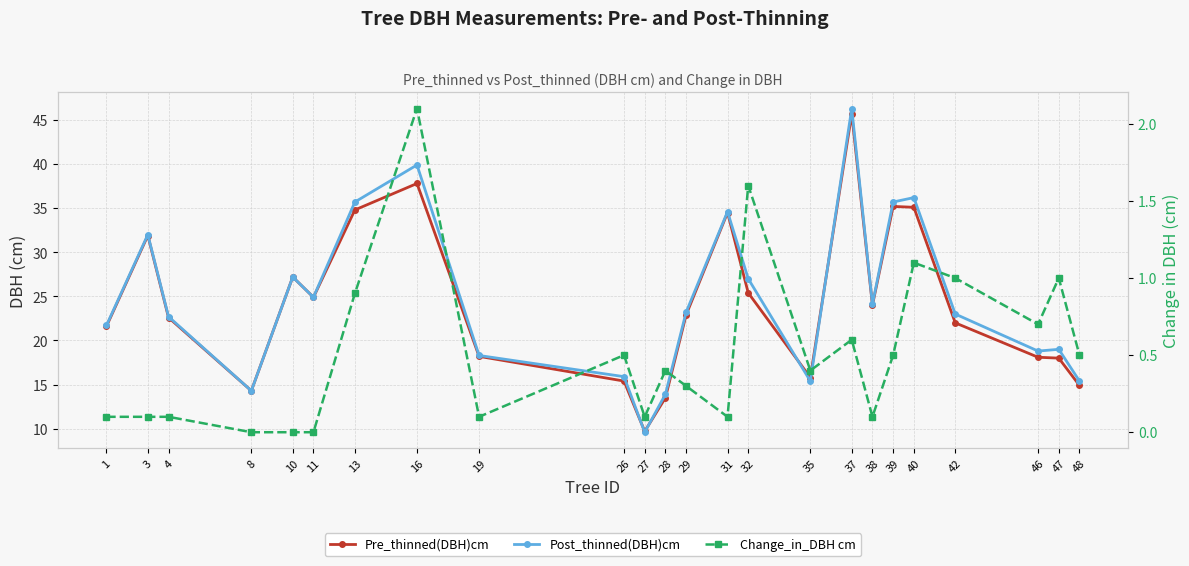

How many positive values does the Change_in_DBH cm series have?

21